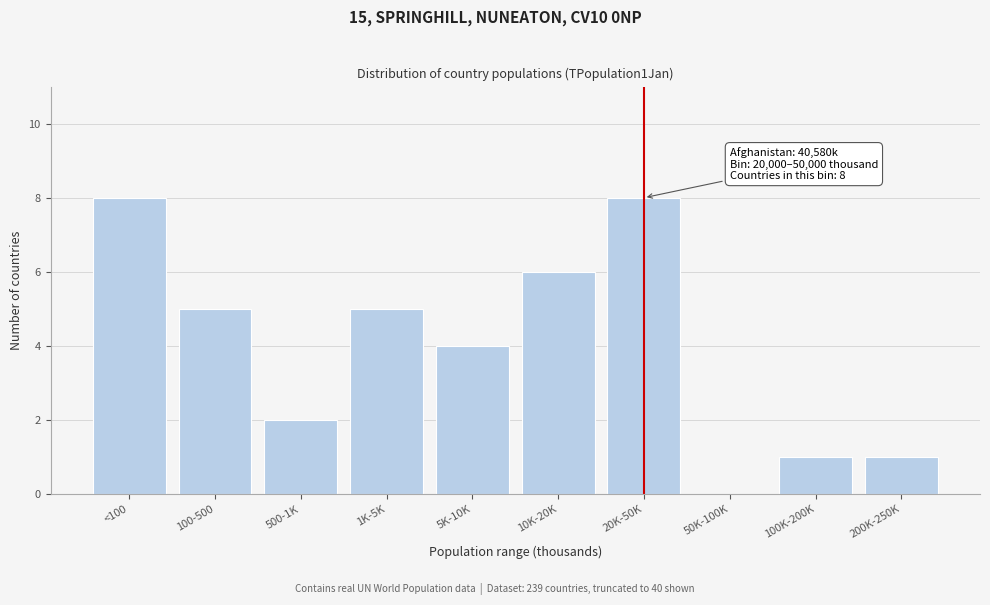

Reading left to right, transcribe all the data shown in this chart.

<100=8	100-500=5	500-1K=2	1K-5K=5	5K-10K=4	10K-20K=6	20K-50K=8	50K-100K=0	100K-200K=1	200K-250K=1